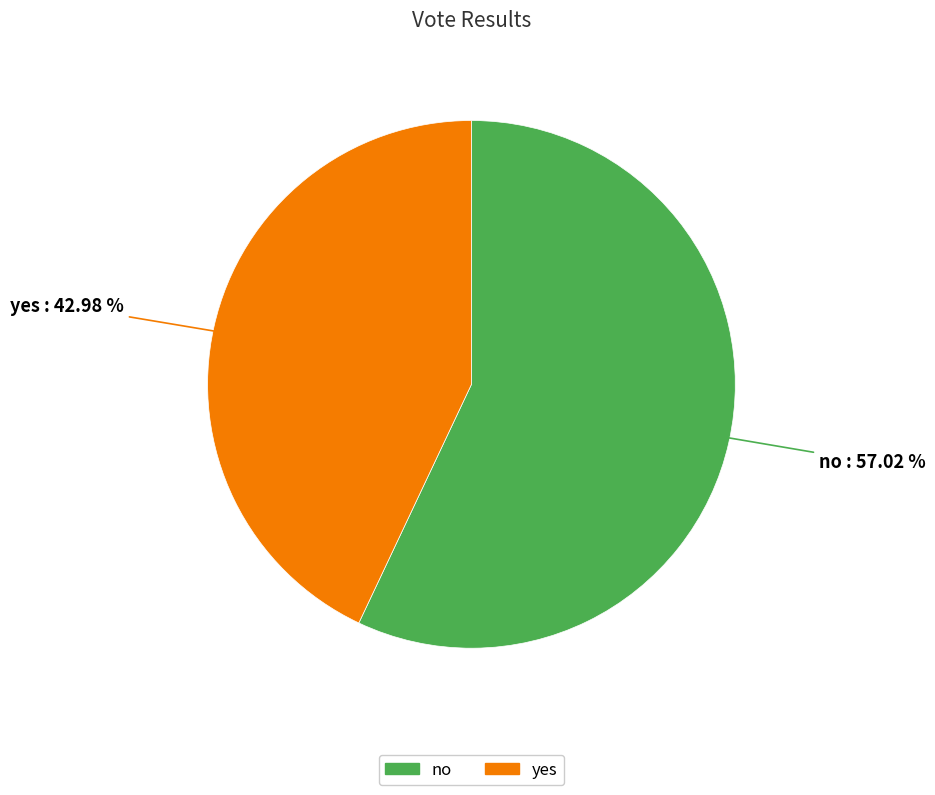

How many slices are in this pie chart?

2